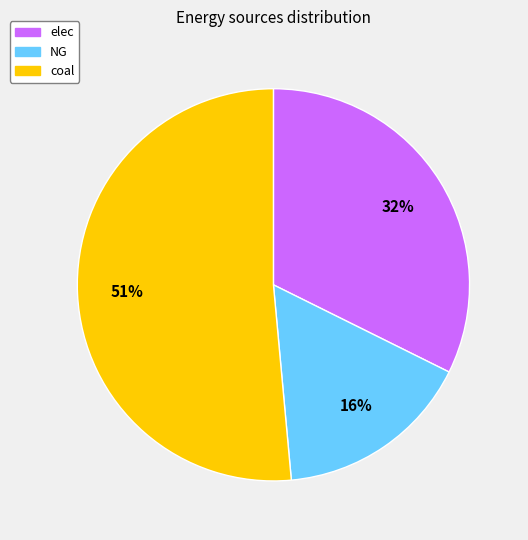

Does coal represent more than half of the total?

Yes